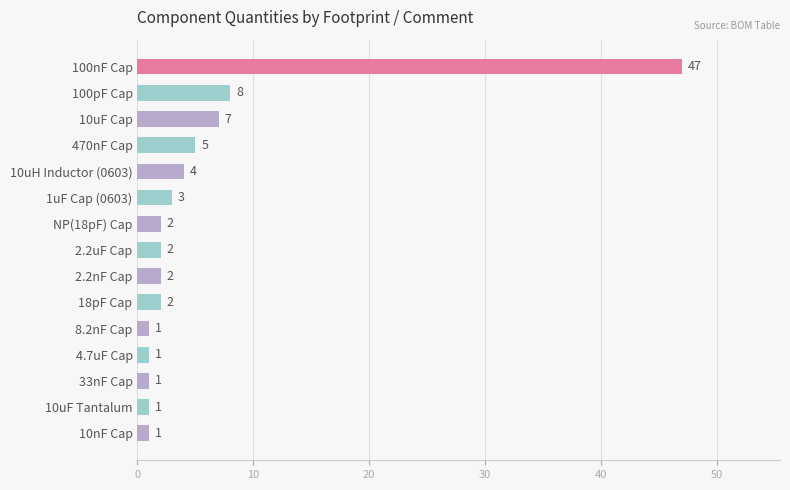

How many values are below 2?

5